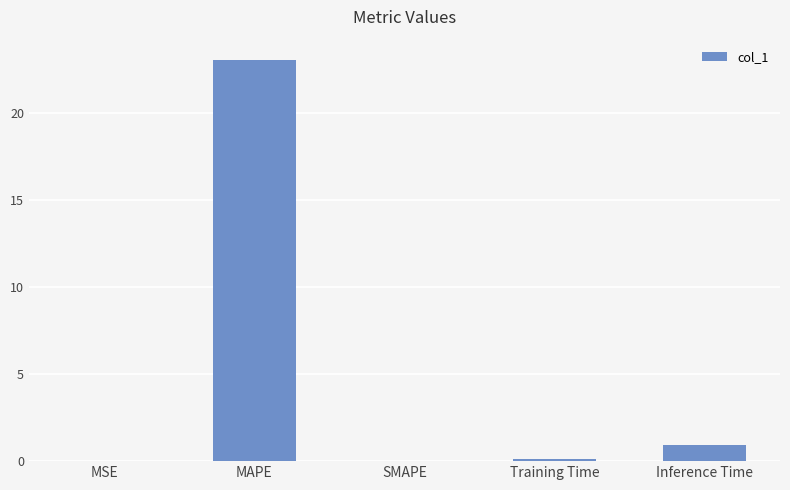

Which category has the highest value across all series?

MAPE